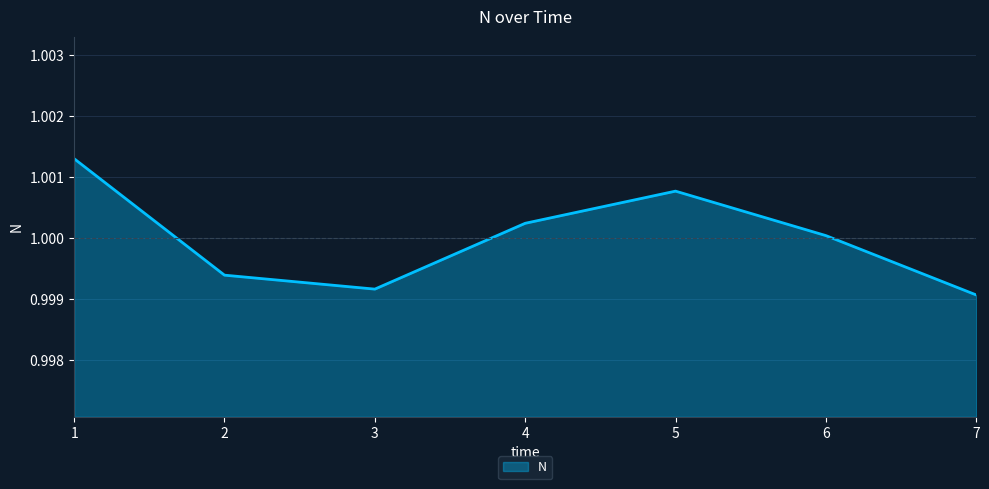

How many lines are shown in the chart?

1